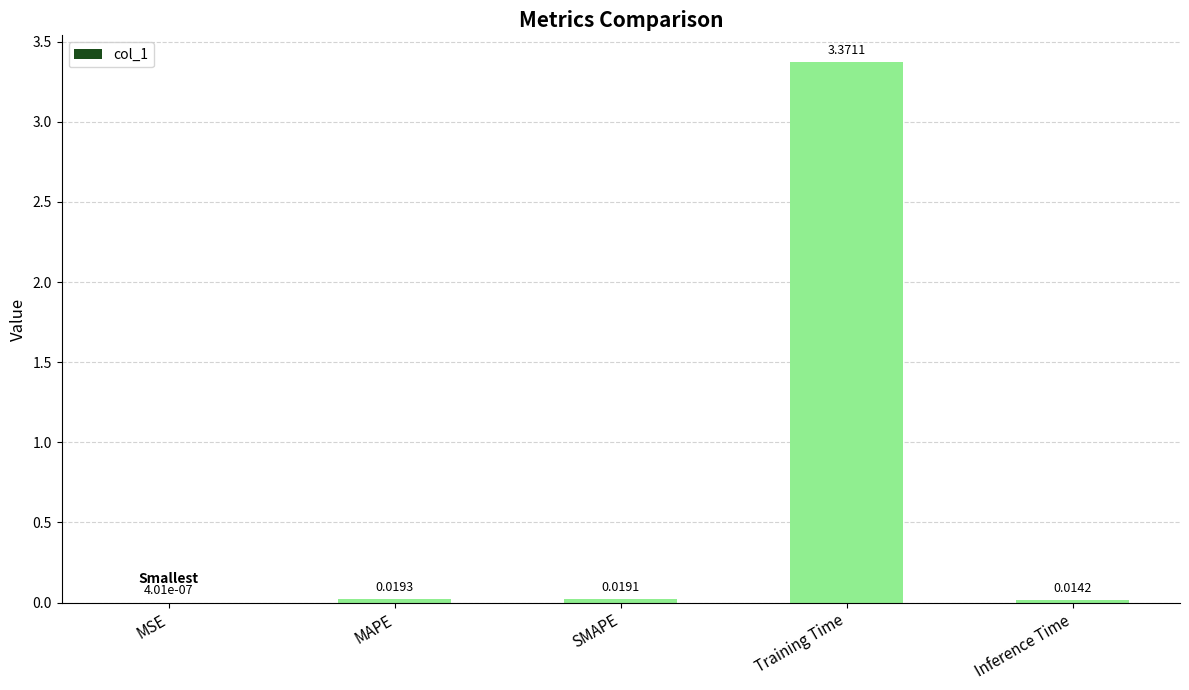

What is the average value?

0.7